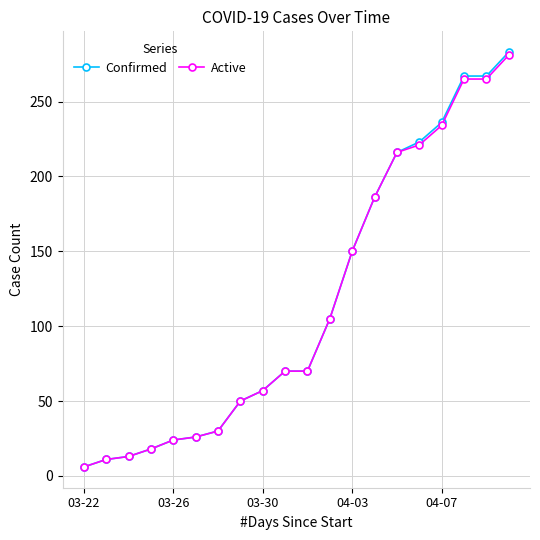

What is the greatest value displayed?

283